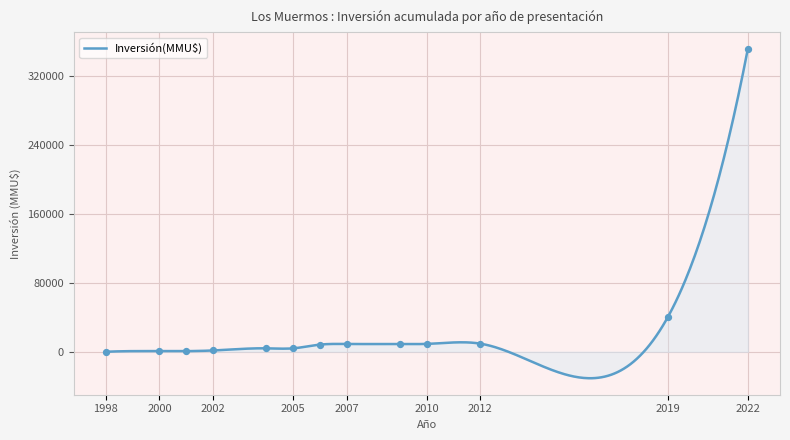

What is the change in value from 2006 to 2009?

+22